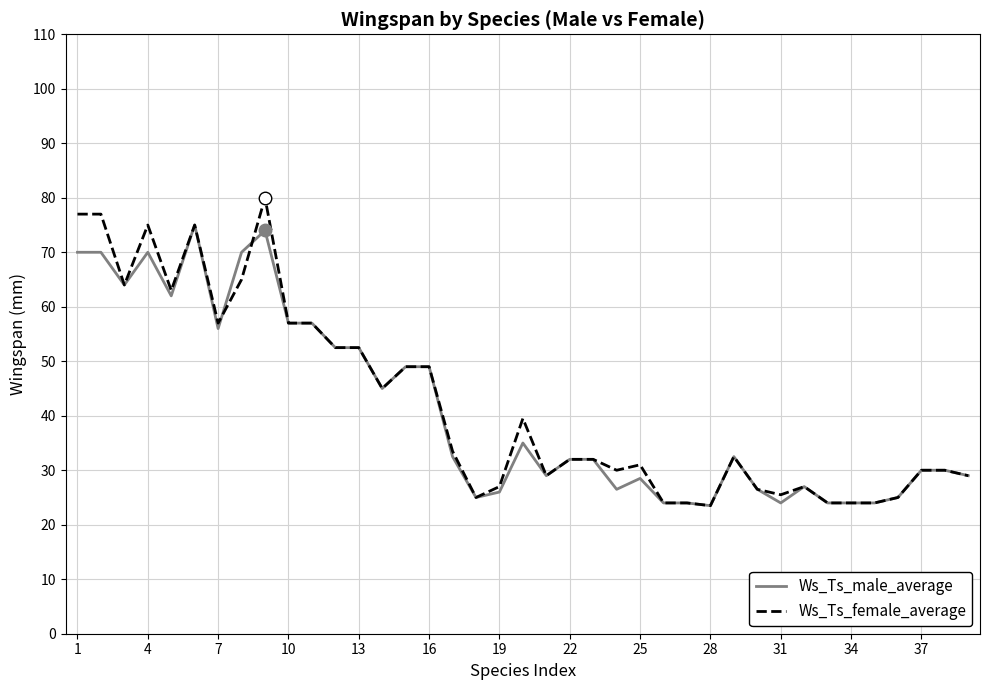

List the series in order of their peak value, highest first.

Ws_Ts_female_average, Ws_Ts_male_average